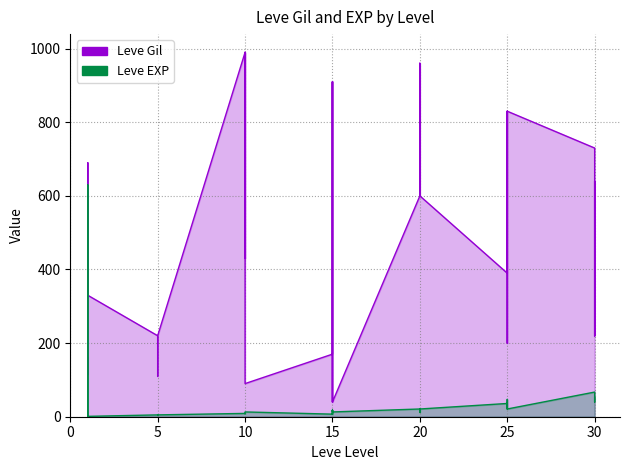

What is the difference between the Leve EXP values at 15 and 10?

10